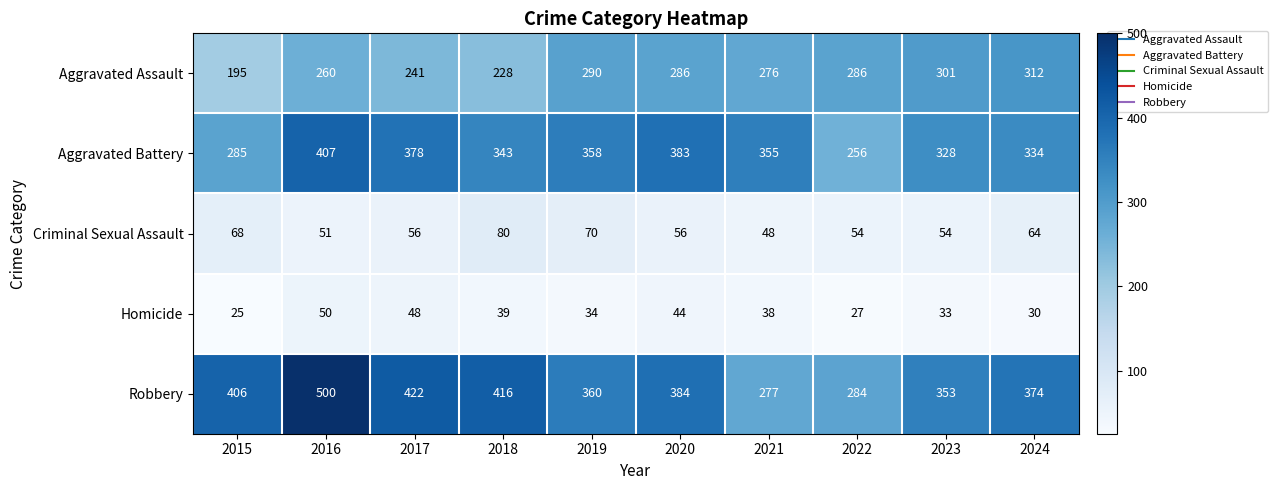

The value of Homicide at 2018 is 54. True or false?

False